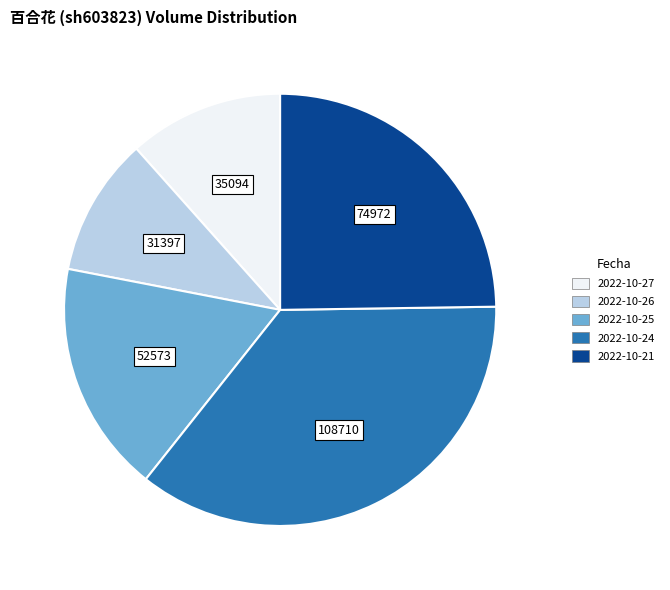

What is the smallest slice in the pie chart?

2022-10-26